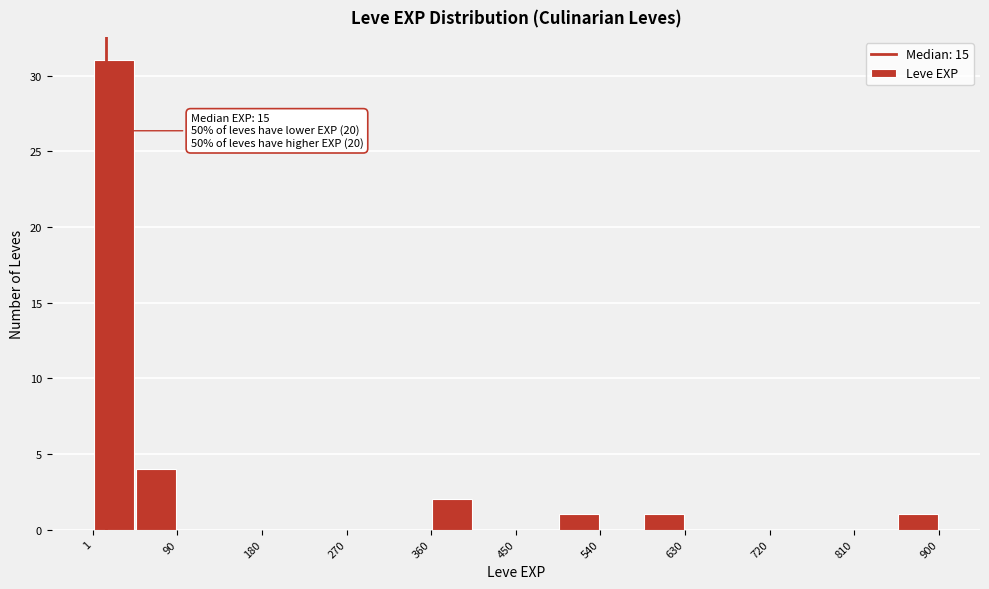

Which range on the x-axis has the tallest bar?

0 to 50